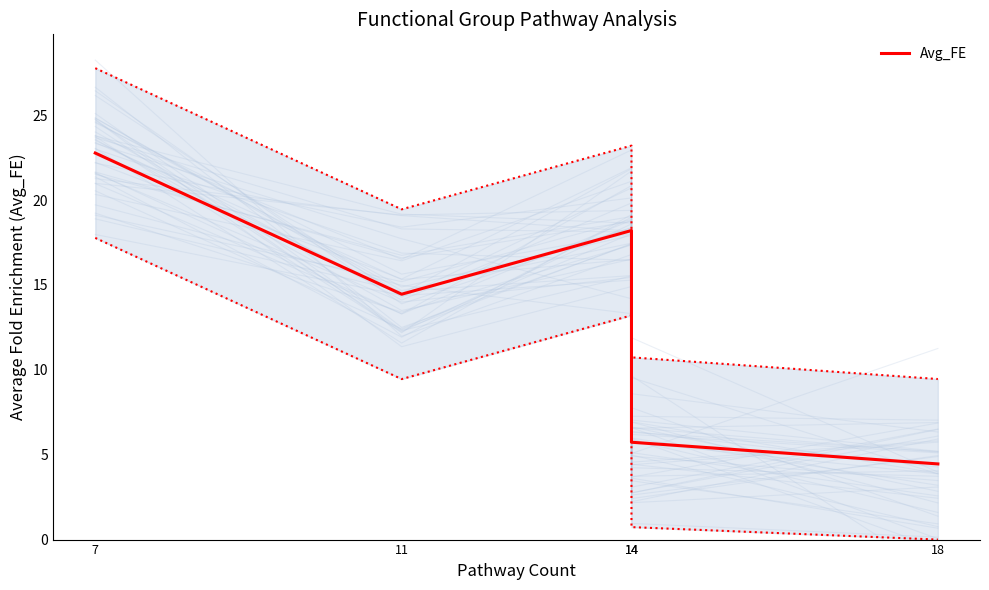

Is it true that the value at 14 is 5.7?

True